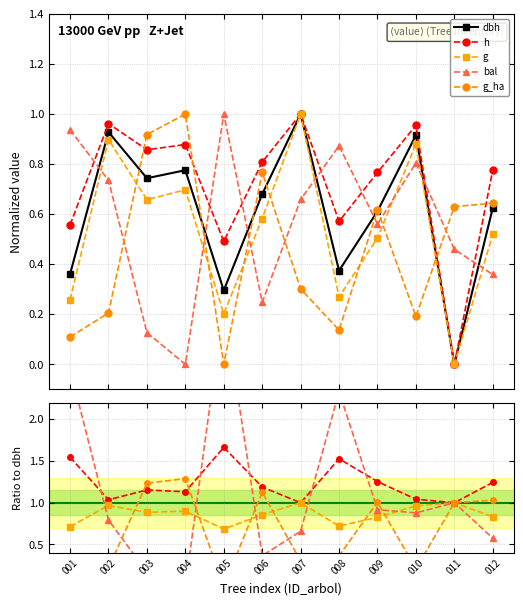

What is the highest value of the g series?

1.0